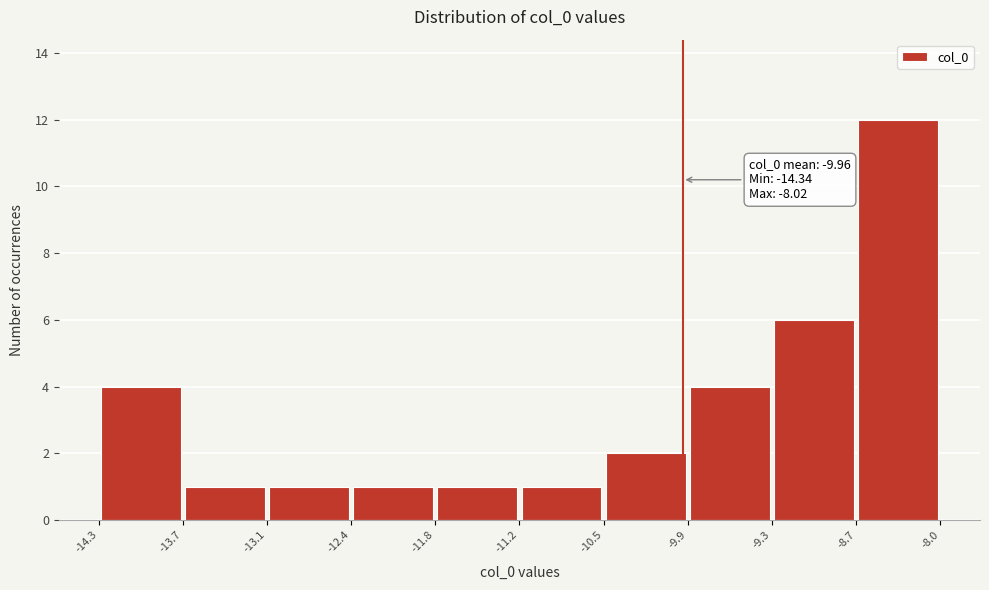

Which range on the x-axis has the tallest bar?

-8.7 to -8.0